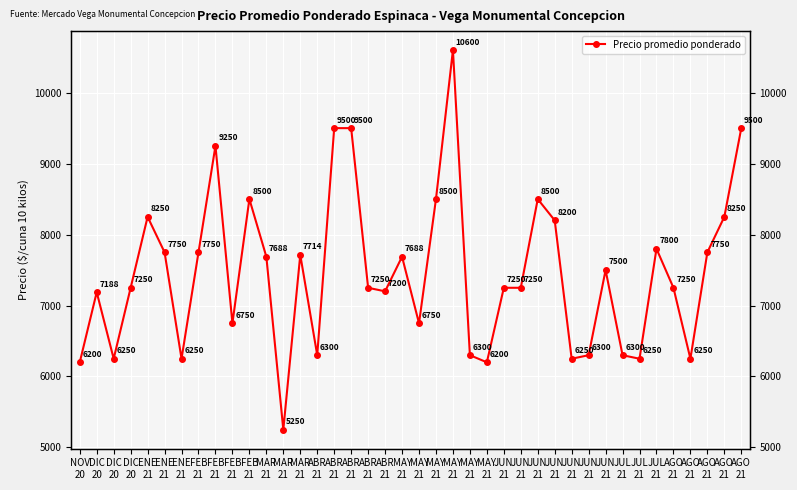

Rank the categories by value from highest to lowest.

MAY
21, ABR
21, ABR
21, AGO
21, FEB
21, FEB
21, MAY
21, JUN
21, ENE
21, AGO
21, JUN
21, JUL
21, ENE
21, FEB
21, AGO
21, MAR
21, MAR
21, MAY
21, JUN
21, DIC
20, ABR
21, JUN
21, JUN
21, AGO
21, ABR
21, DIC
20, FEB
21, MAY
21, ABR
21, MAY
21, JUN
21, JUL
21, DIC
20, ENE
21, JUN
21, JUL
21, AGO
21, NOV
20, MAY
21, MAR
21